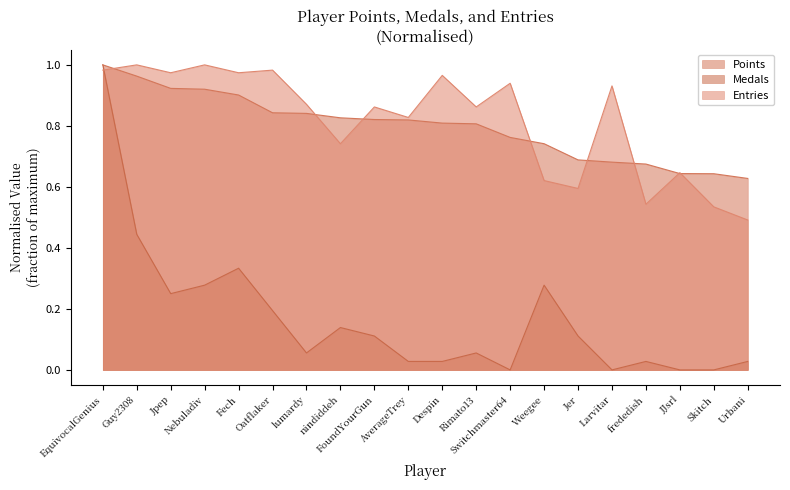

Is it true that Entries equals 1.3 at EquivocalGenius?

False